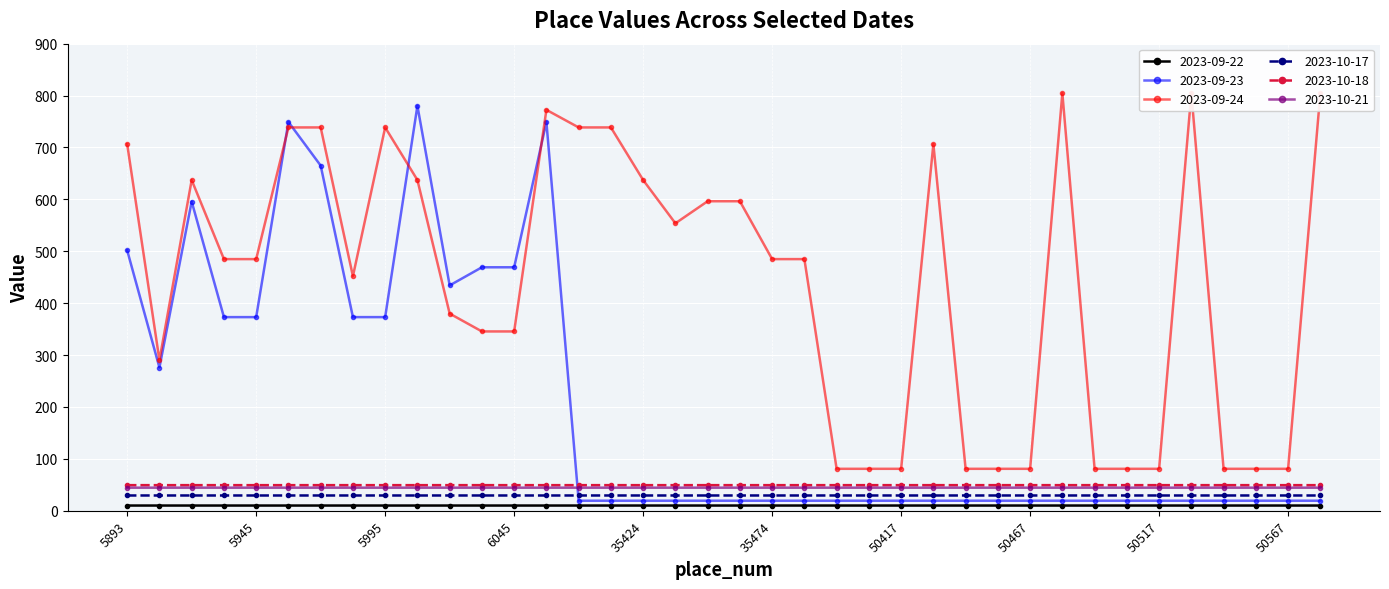

At how many categories does at least one series exceed 84?

26